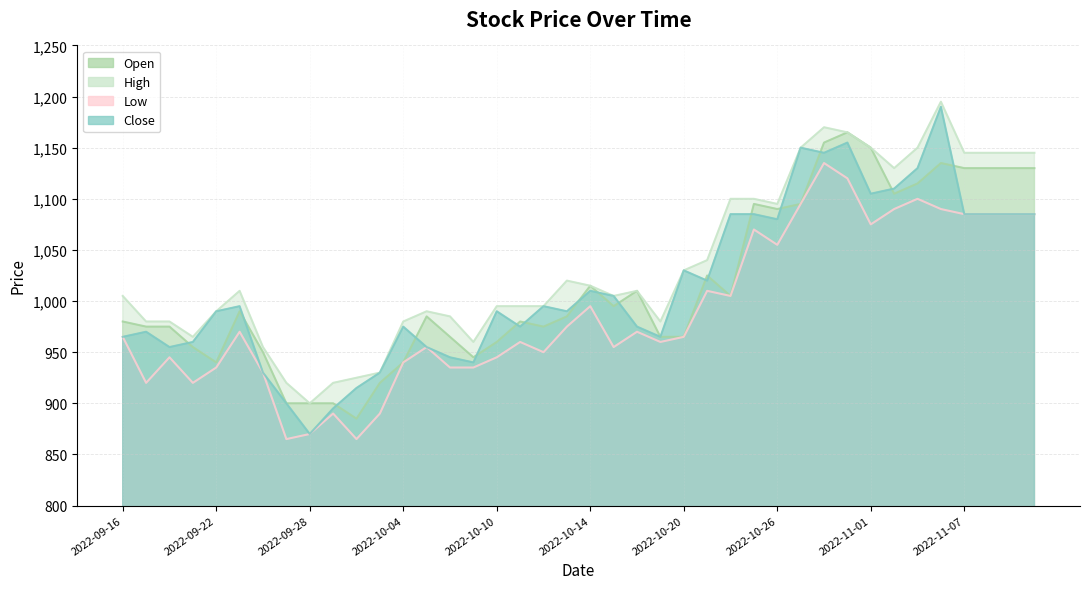

What is the value of the high point at the 13th from the left?

980